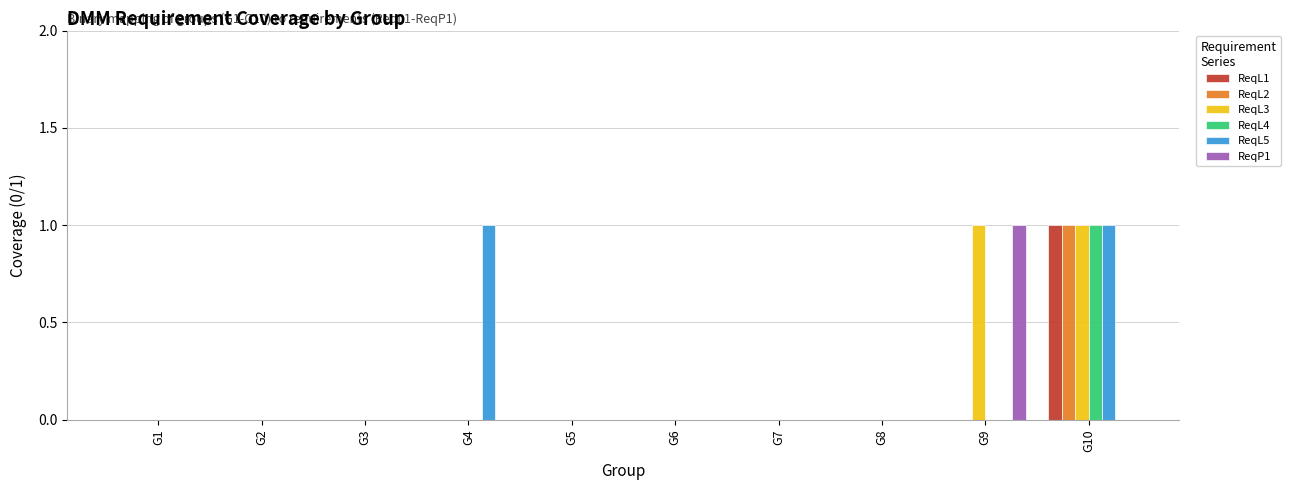

The ReqL5 series shows 1 at G4. True or false?

True